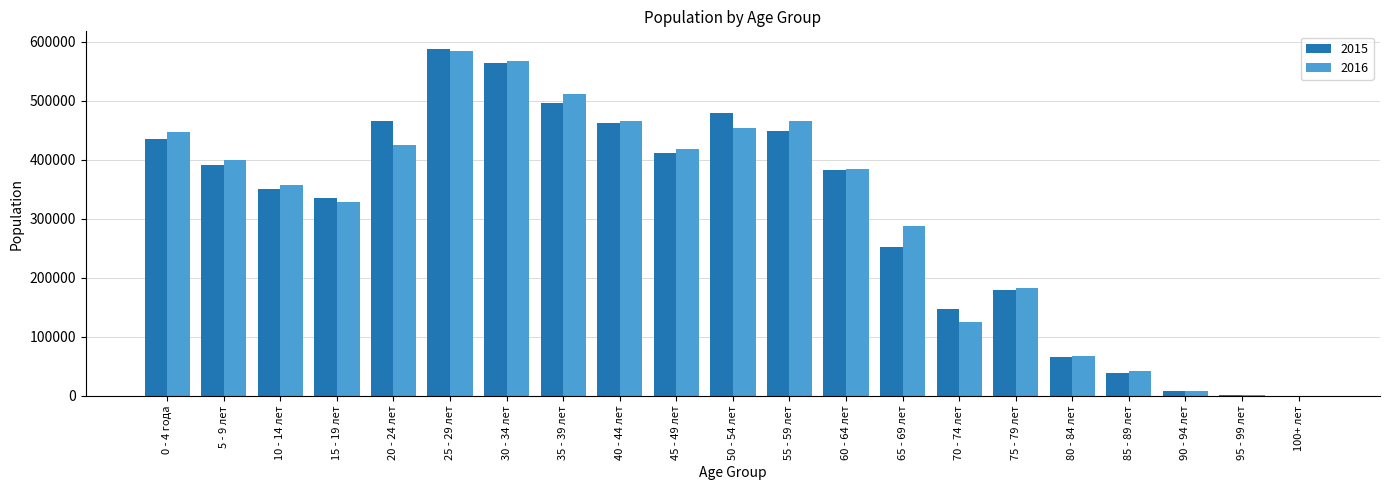

What is the maximum value shown in the chart?

588404